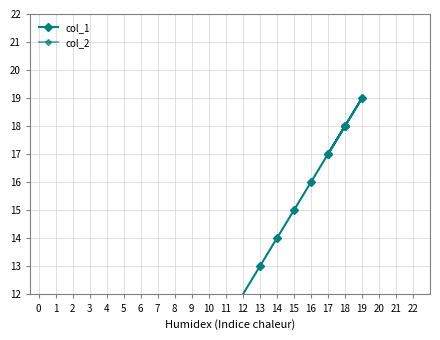

True or false: col_2 has more than 0 points higher than both neighbors.

False